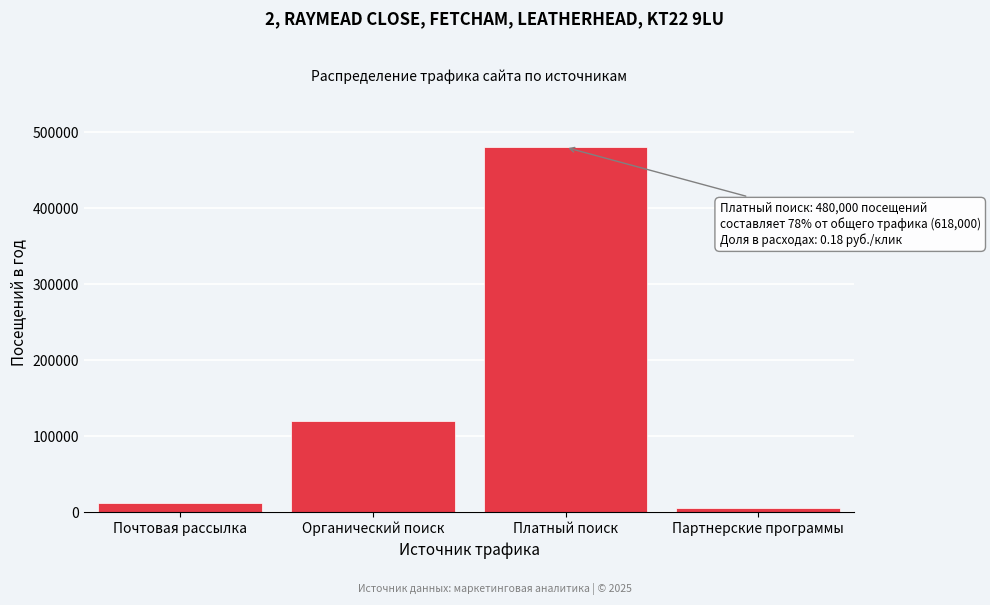

Reading left to right, transcribe all the data shown in this chart.

12000	120000	480000	6000